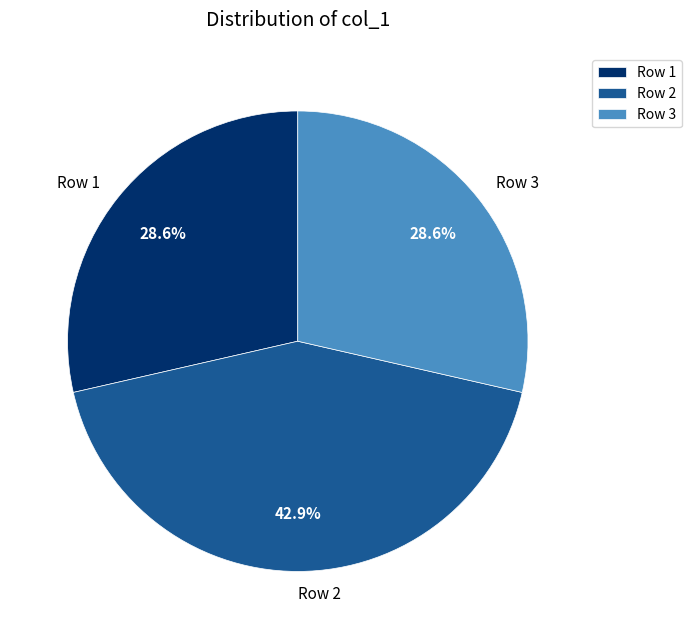

Which has a higher value, Row 3 or Row 2?

Row 2